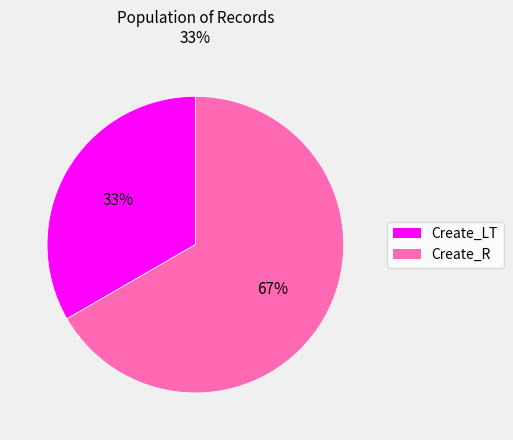

Does any single category account for the majority?

Yes